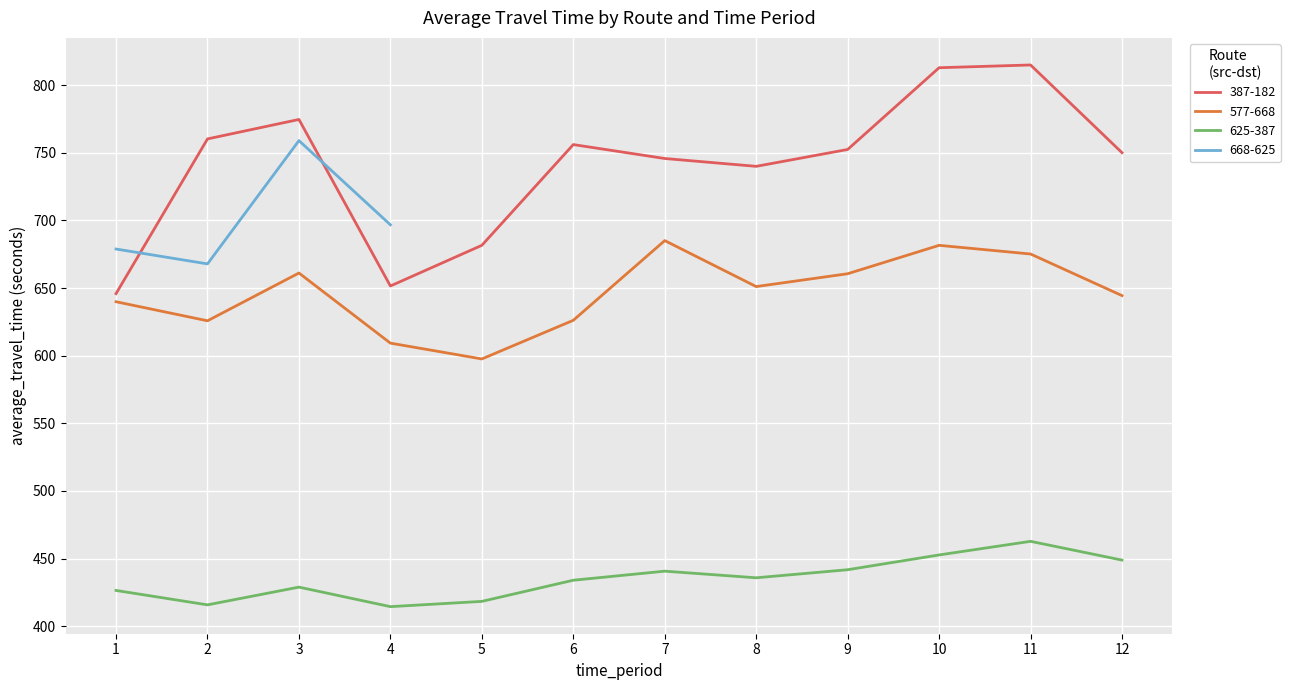

True or false: 625-387 has more than 1 points higher than both neighbors.

True